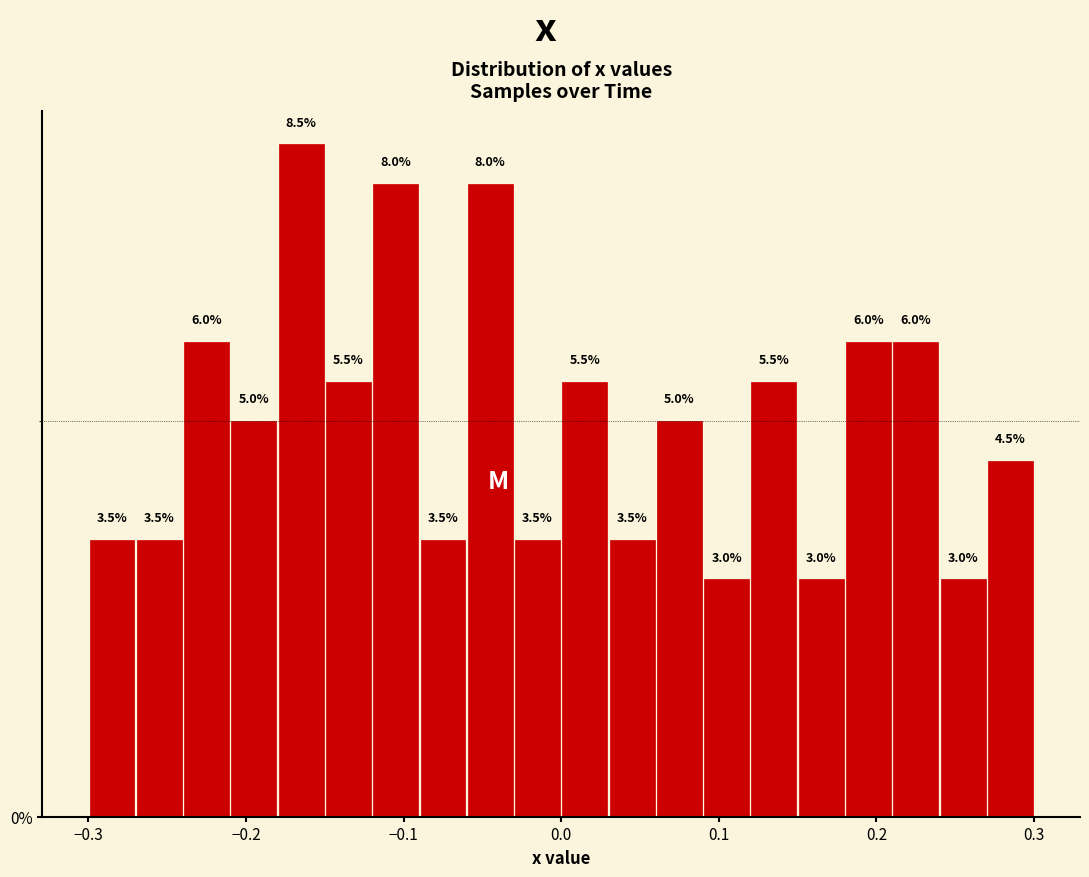

Around what value on the x-axis is the tallest bar? Give the approximate position of its centre, as read against the axis.

-0.16